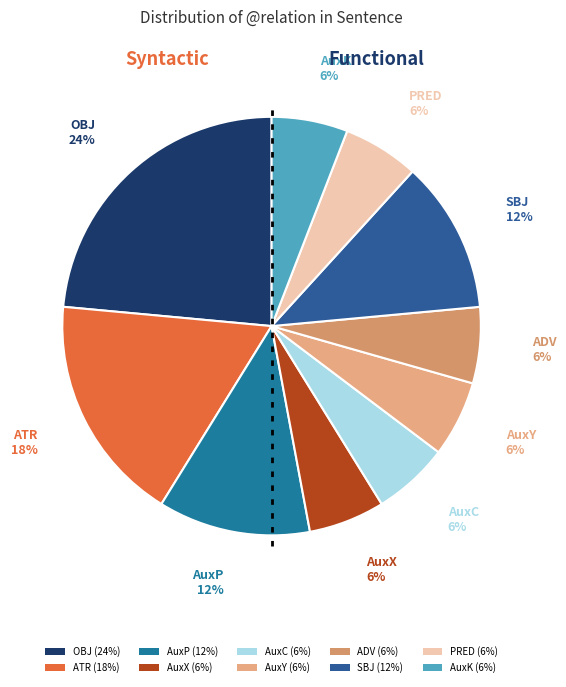

Which category has the smallest portion of the pie?

AuxC